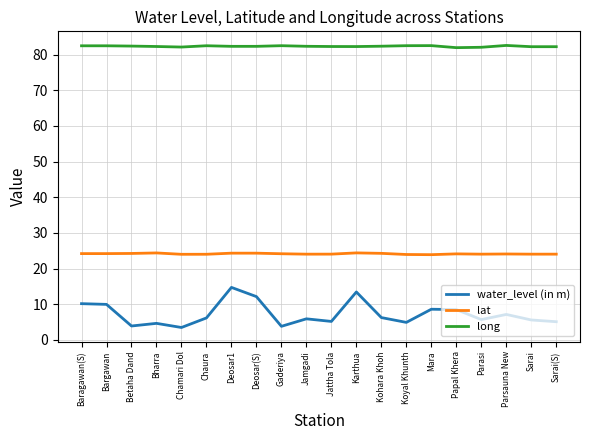

How many distinct data groups are displayed?

3